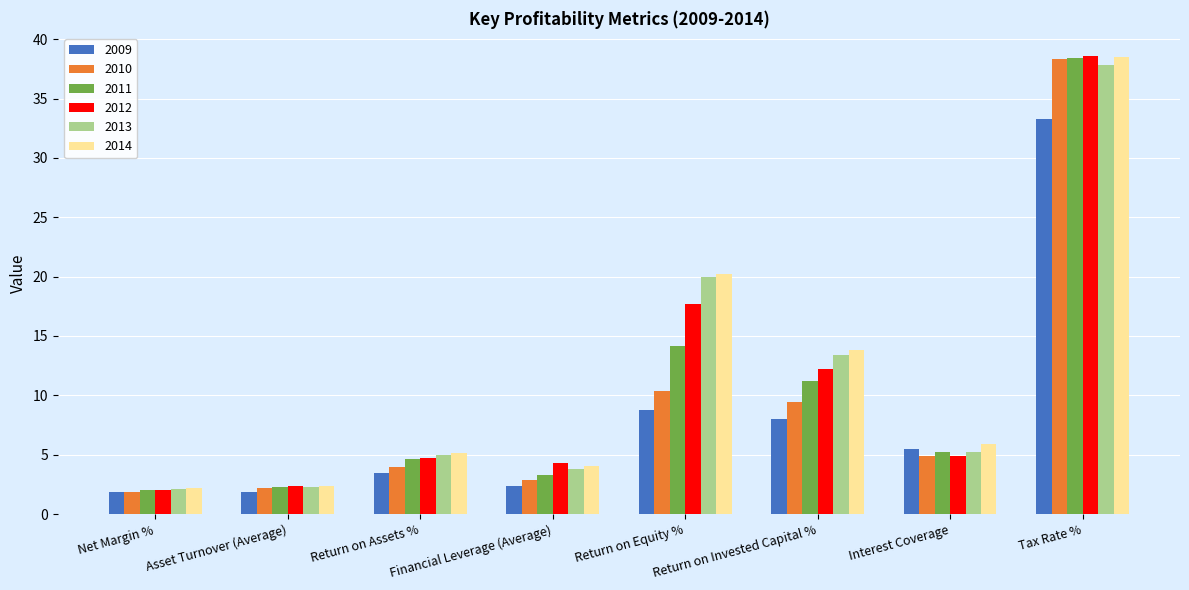

What is the value of the 2010 bar at the 1st from the left?

1.8